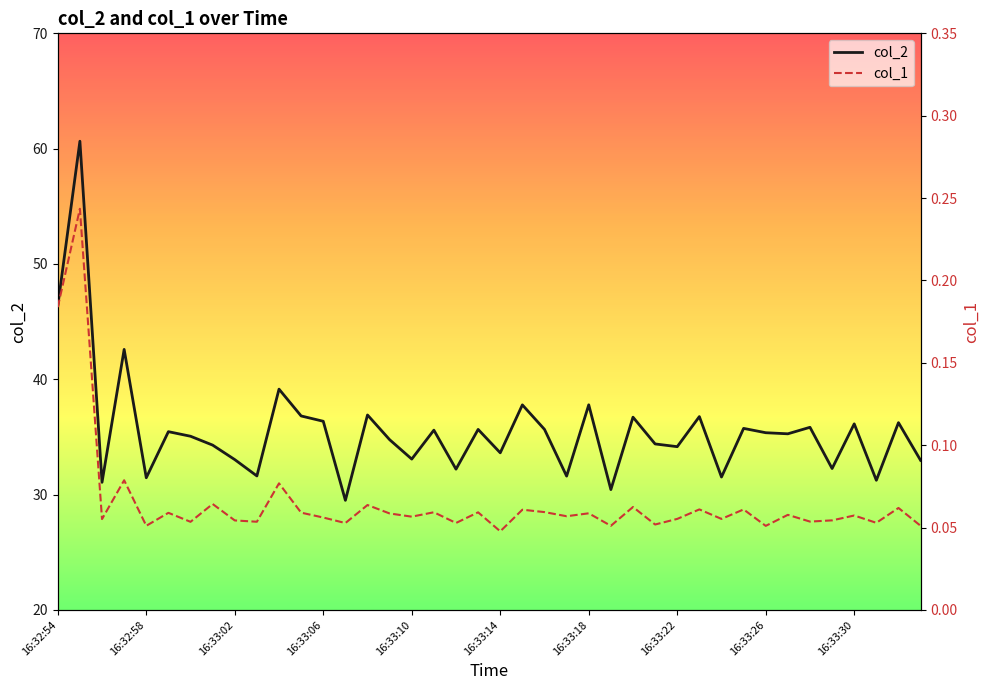

Rank the series by their maximum value, from lowest to highest.

col_1, col_2